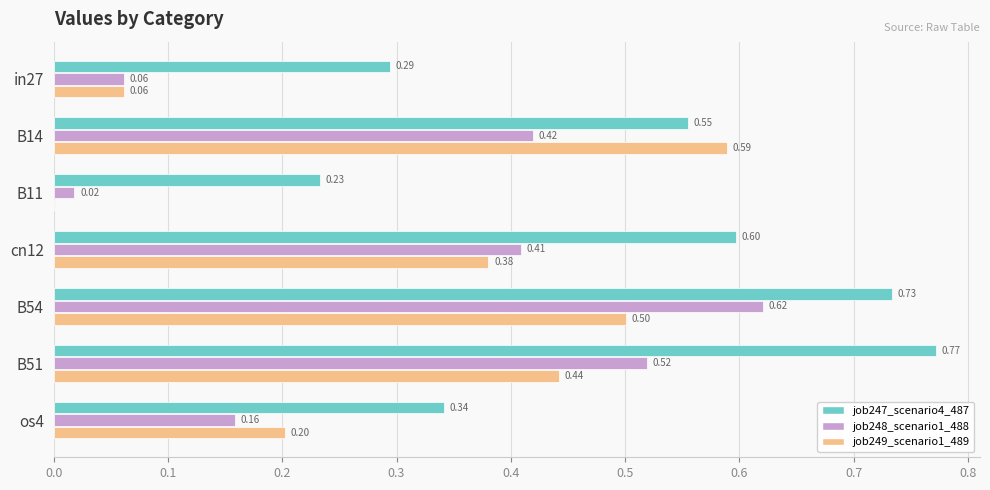

Which series has the largest total across all categories?

job247_scenario4_487